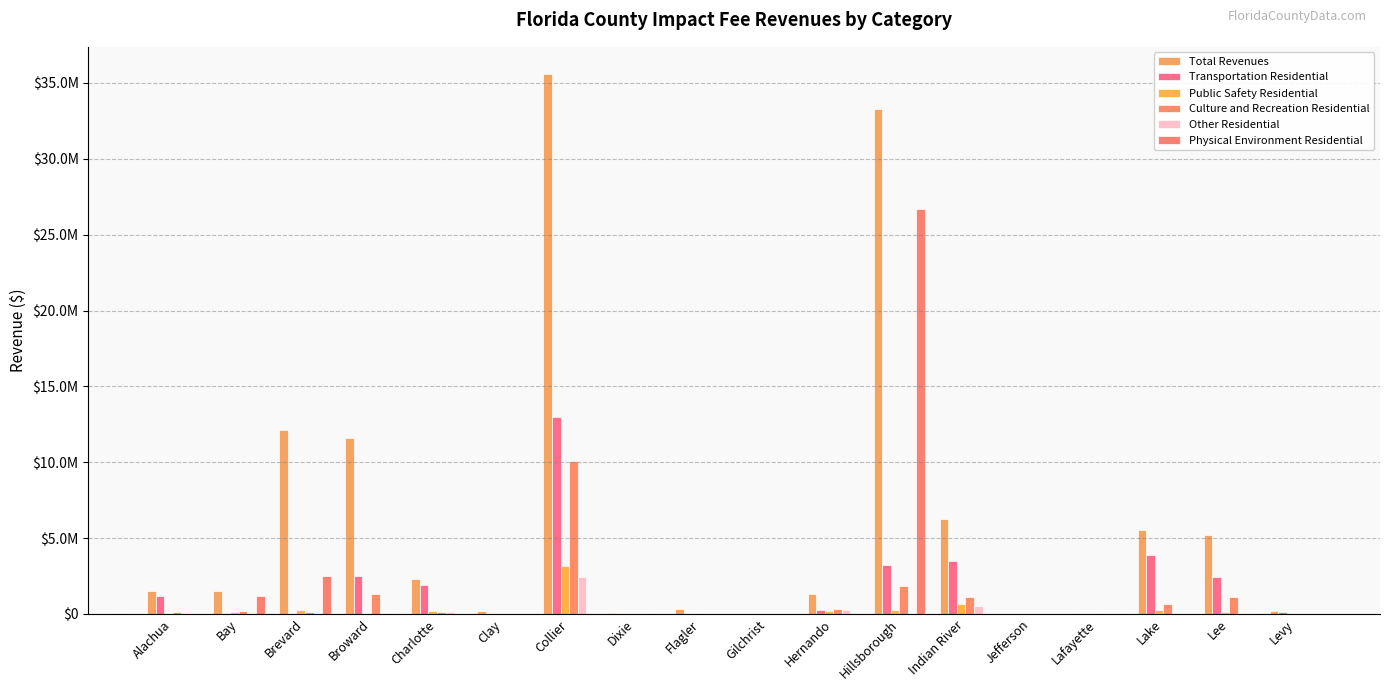

True or false: Total Revenues has a value of 498638 at Alachua.

False